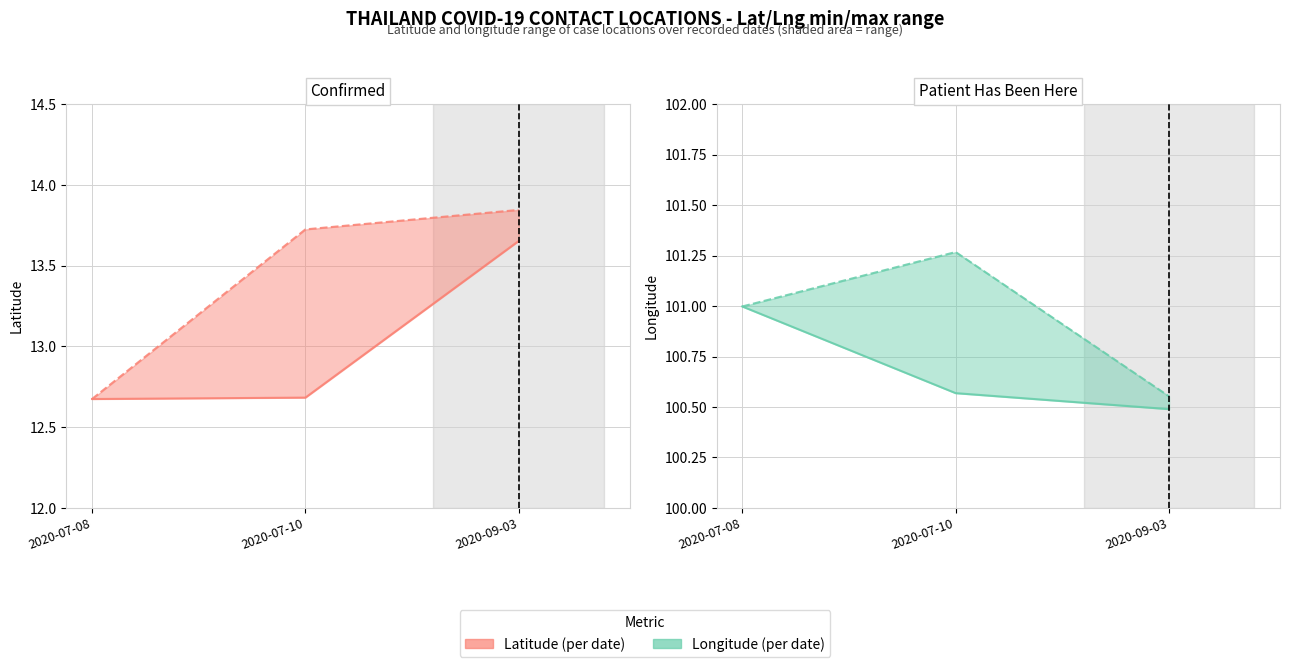

The Longitude range max series shows 101.3 at 2020-07-10. True or false?

True